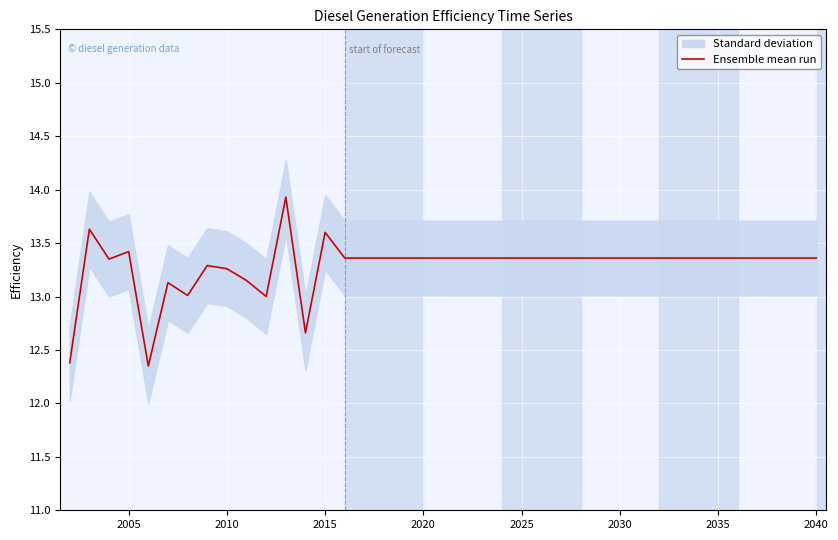

What is the difference between the maximum and minimum values?

1.6